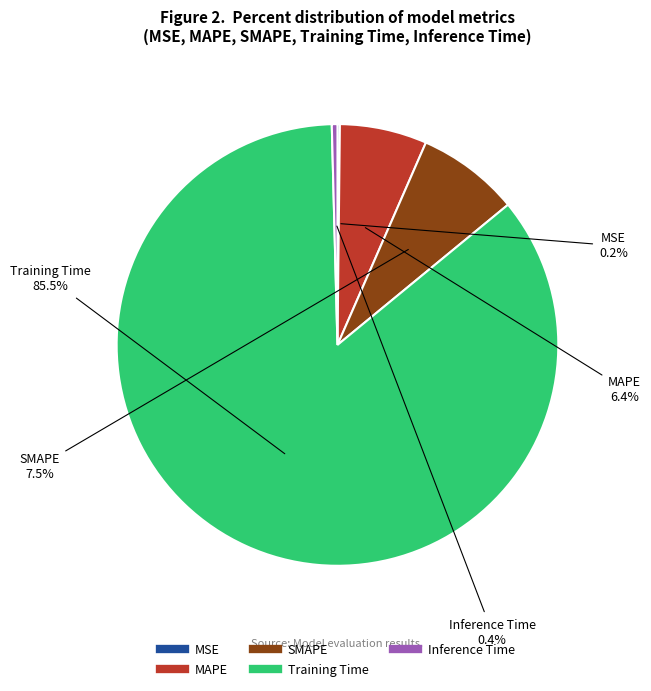

Which slice is the largest?

Training Time